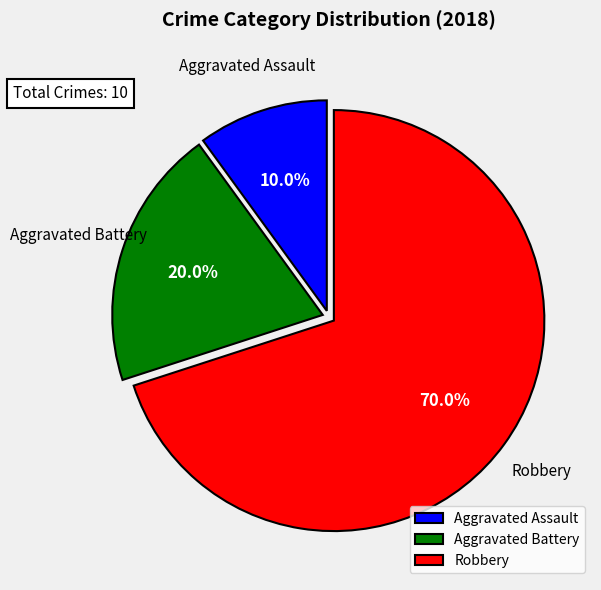

How many segments does this pie chart have?

3